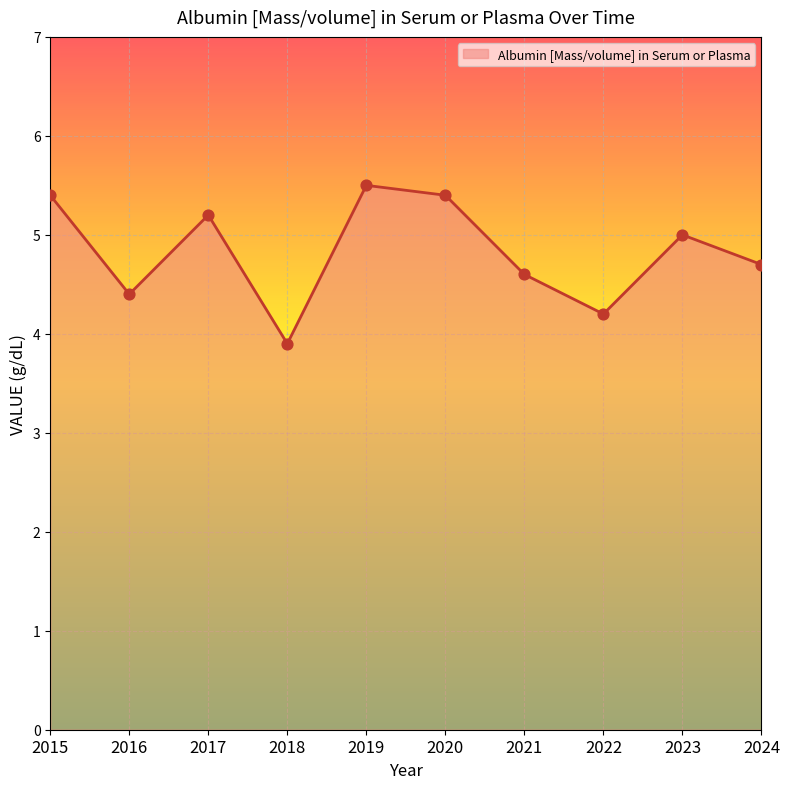

Between 2024 and 2017, which is larger?

2017